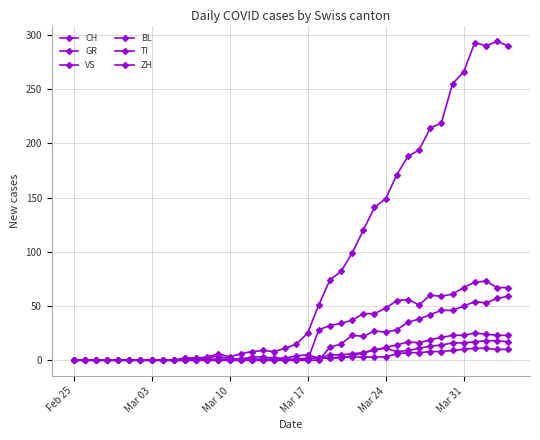

Reading left to right, what are all the values shown in this chart?

CH: 0	0	0	0	0	0	0	0	0	0	2	2	3	6	3	6	8	9	8	11	15	25	51	74	82	99	120	141	149	171	188	194	214	219	255	266	293	290	294	290
GR: 0	0	0	0	0	0	0	0	0	0	0	0	0	0	0	0	0	0	0	0	1	1	2	2	3	3	3	3	3	6	7	7	8	8	9	10	11	11	10	10
VS: 0	0	0	0	0	0	0	0	0	0	0	0	1	1	1	1	1	1	1	1	1	2	2	5	5	6	7	9	12	14	17	16	19	21	23	23	25	24	23	23
BL: 0	0	0	0	0	0	0	0	0	0	2	2	2	4	1	1	3	3	2	2	4	5	2	2	2	4	7	10	11	8	9	11	13	14	16	16	17	18	18	17
TI: 0	0	0	0	0	0	0	0	0	0	0	0	0	0	0	0	0	0	0	0	0	0	28	32	34	37	43	43	48	55	56	51	60	59	61	67	72	73	67	67
ZH: 0	0	0	0	0	0	0	0	0	0	0	0	0	0	0	0	0	0	0	0	0	0	0	12	15	23	22	27	26	28	35	38	42	46	46	50	54	53	57	59